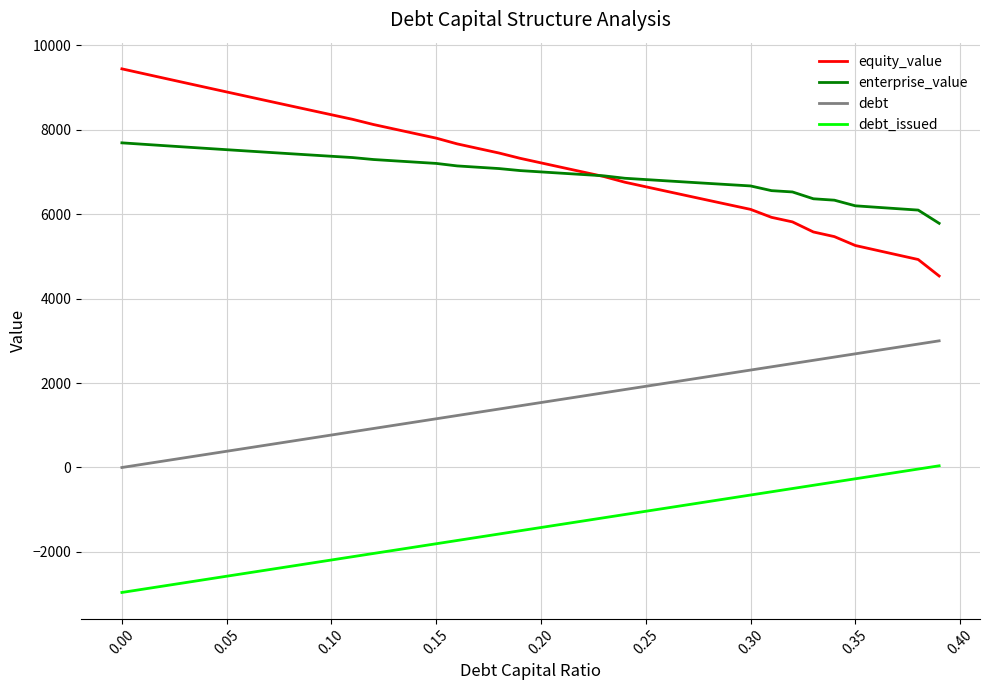

True or false: equity_value and debt_issued intersect in this chart.

False